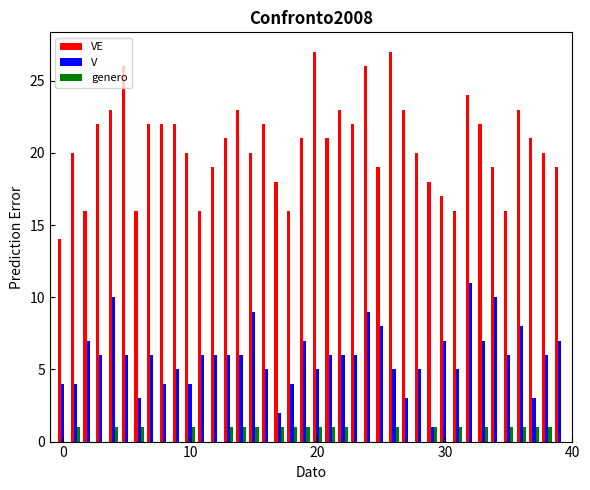

What is the maximum value for V?

11